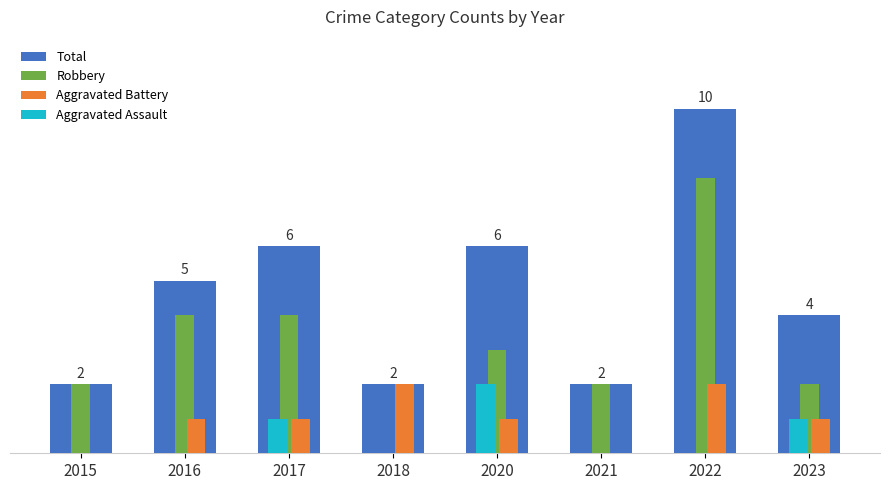

Reading right to left, extract all data points from this chart.

Total: 4	10	2	6	2	6	5	2
Robbery: 2	8	2	3	0	4	4	2
Aggravated Battery: 1	2	0	1	2	1	1	0
Aggravated Assault: 1	0	0	2	0	1	0	0